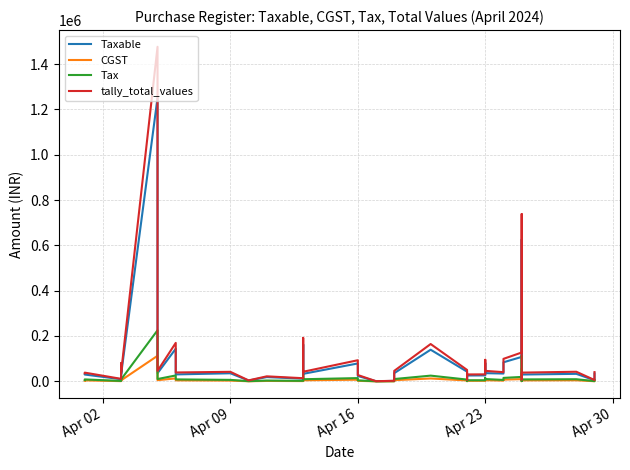

Is this an area chart (filled region under the line)?

No